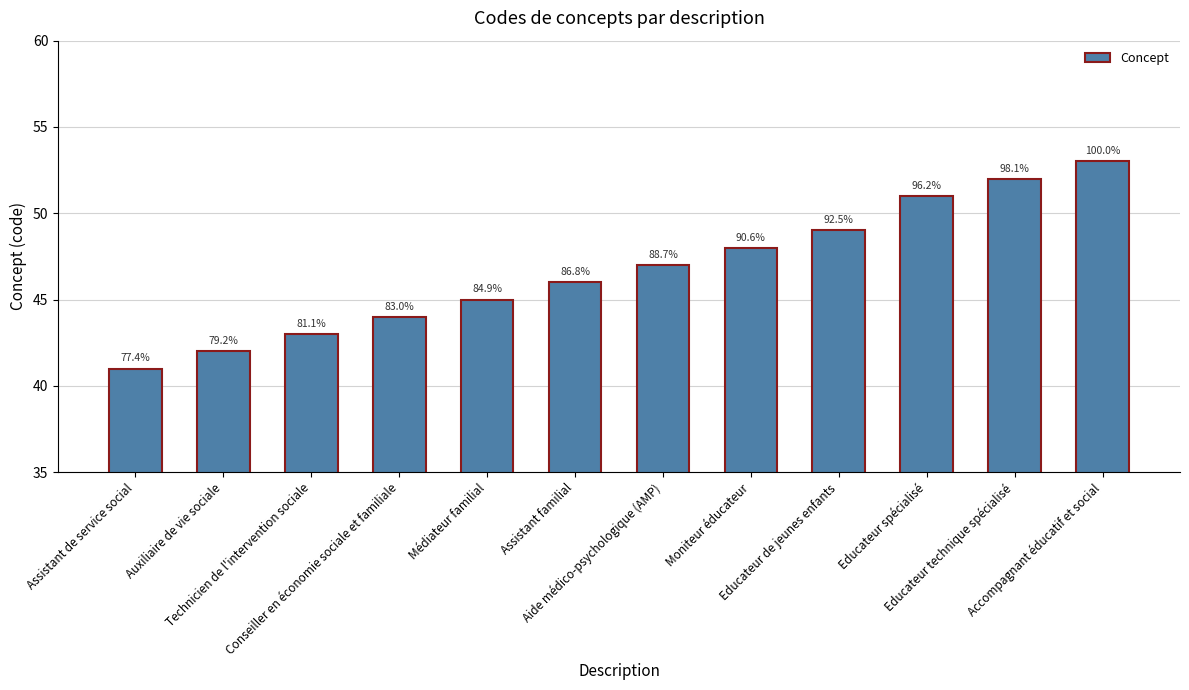

Between Educateur technique spécialisé and Assistant familial, which is larger?

Educateur technique spécialisé